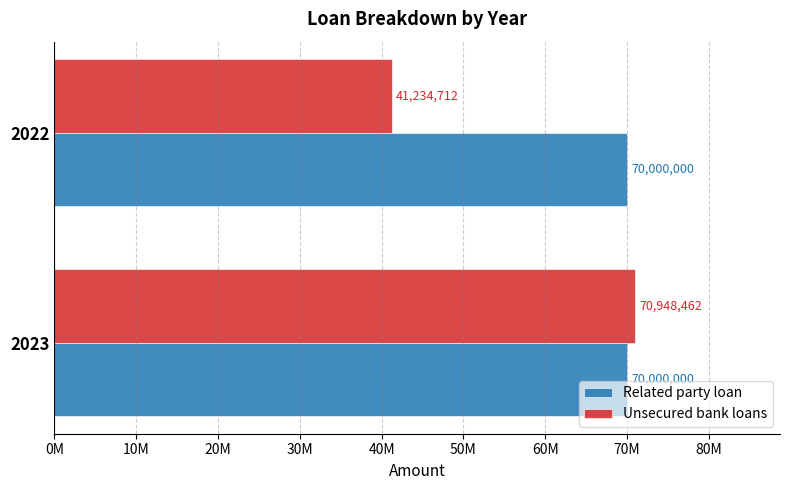

What is the value of the Unsecured bank loans bar at the 1st from the left?

70948462.0